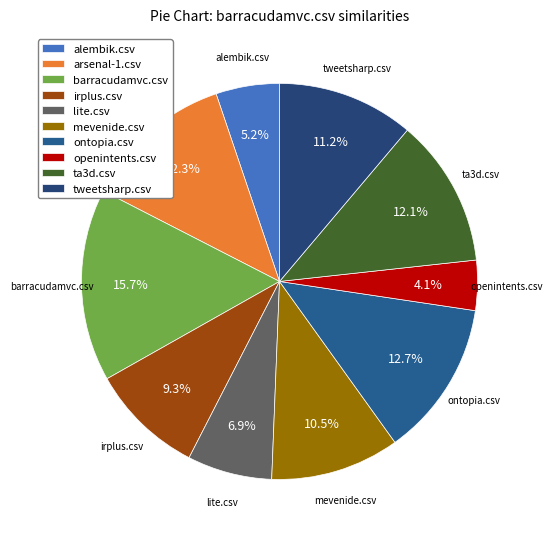

Count the number of slices in the pie.

10